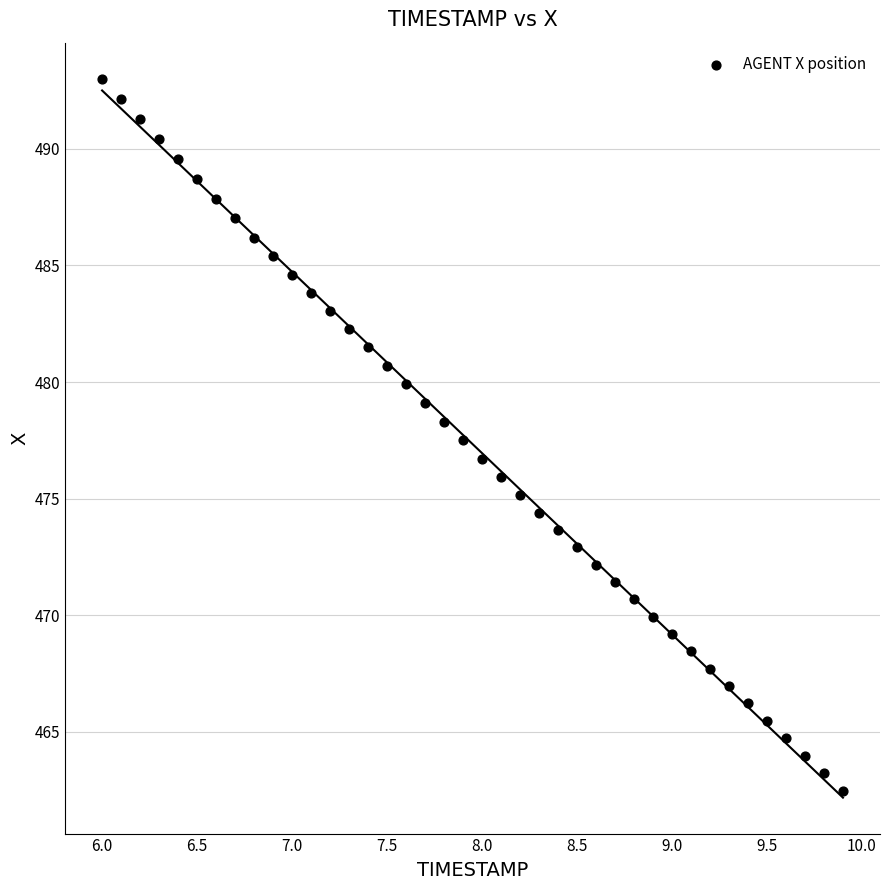

What is the range of Y values (max minus min)?

30.5